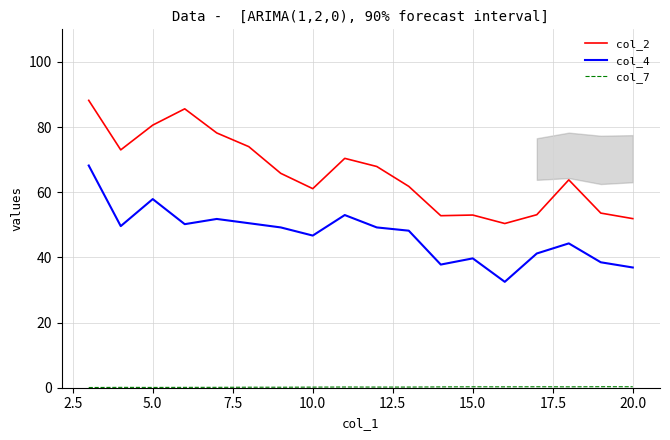

Which series has the largest total across all categories?

col_2